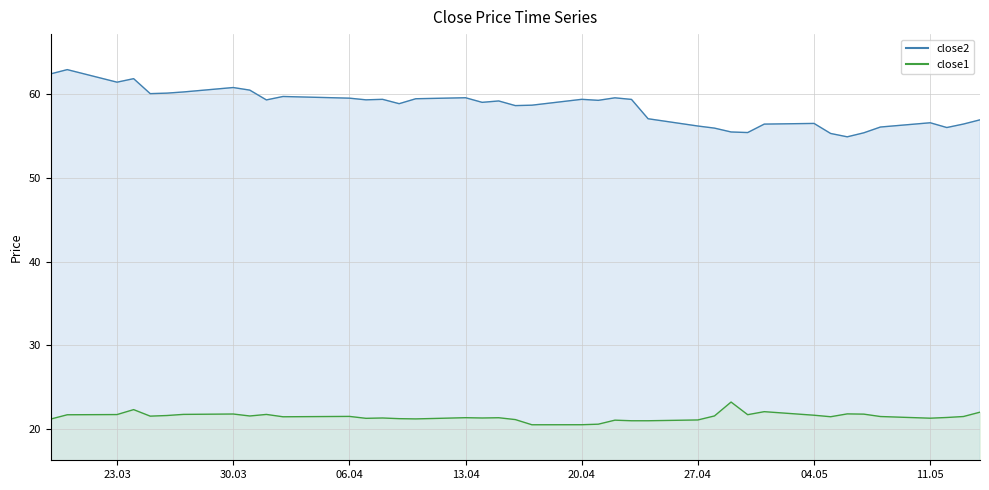

How many categories are shown in the chart?

40